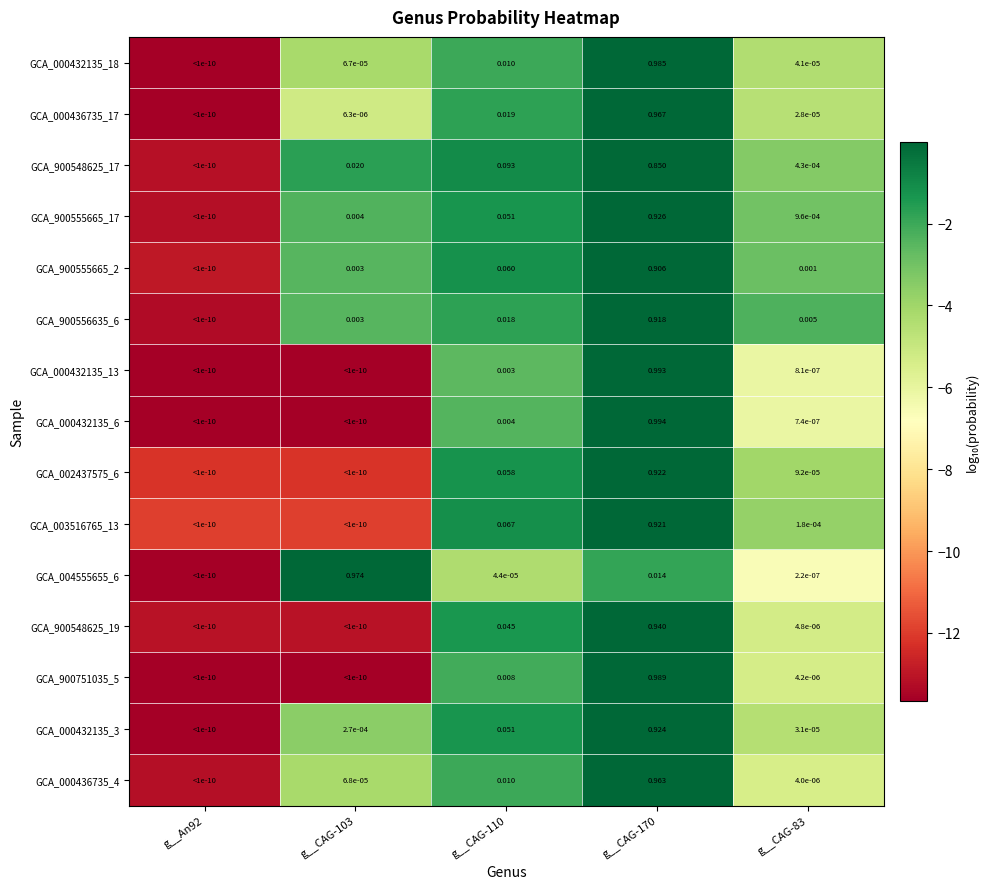

Is the value of GCA_002437575_6 at g__CAG-110 greater than the value of GCA_900555665_17 at g__CAG-83?

Yes